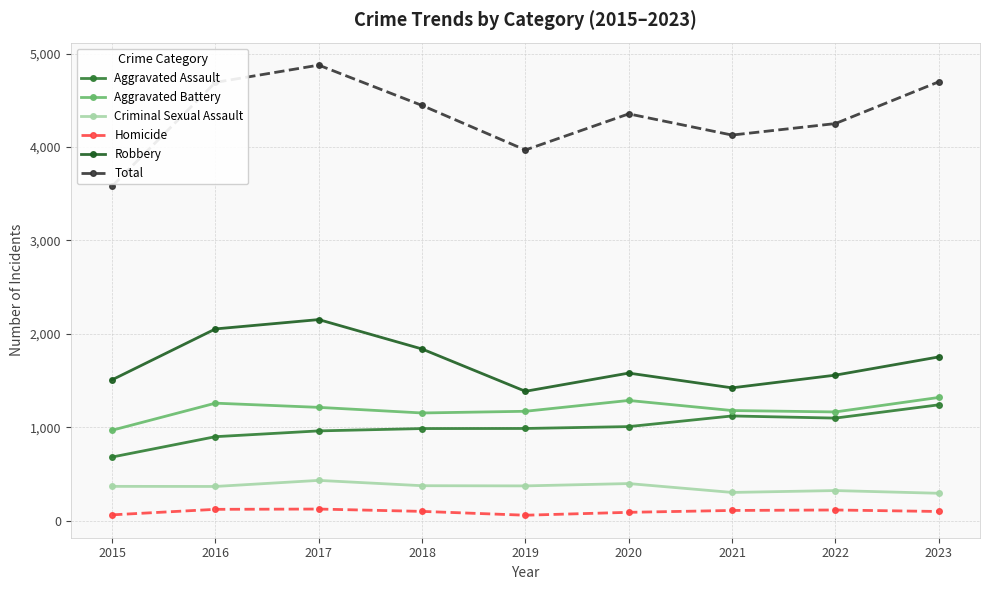

What is the difference between the second highest and second lowest values in the Aggravated Battery series?

134